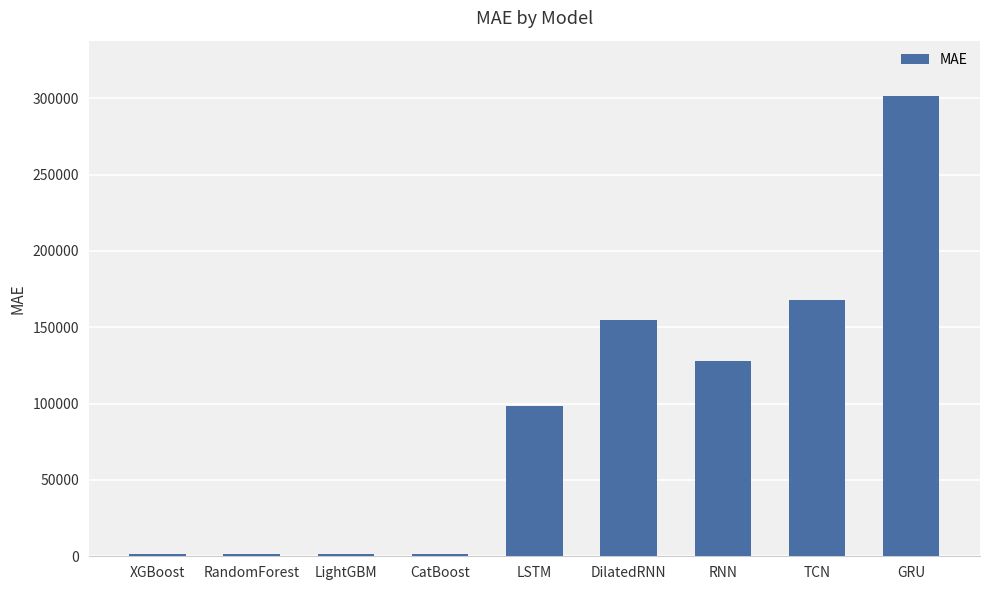

What is the label of the 2nd bar from the right?

TCN